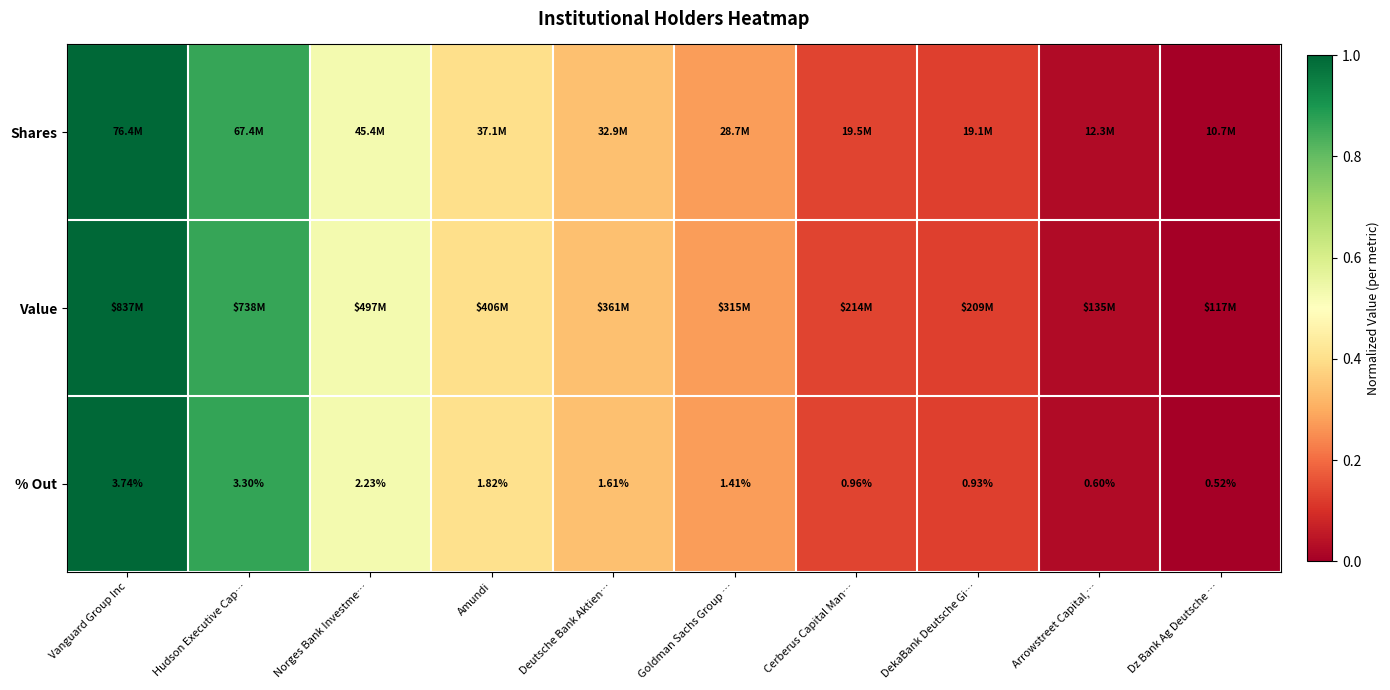

Rank the categories by % Out value from highest to lowest.

Vanguard Group Inc, Hudson Executive Cap…, Norges Bank Investme…, Amundi, Deutsche Bank Aktien…, Goldman Sachs Group …, Cerberus Capital Man…, DekaBank Deutsche Gi…, Arrowstreet Capital,…, Dz Bank Ag Deutsche …